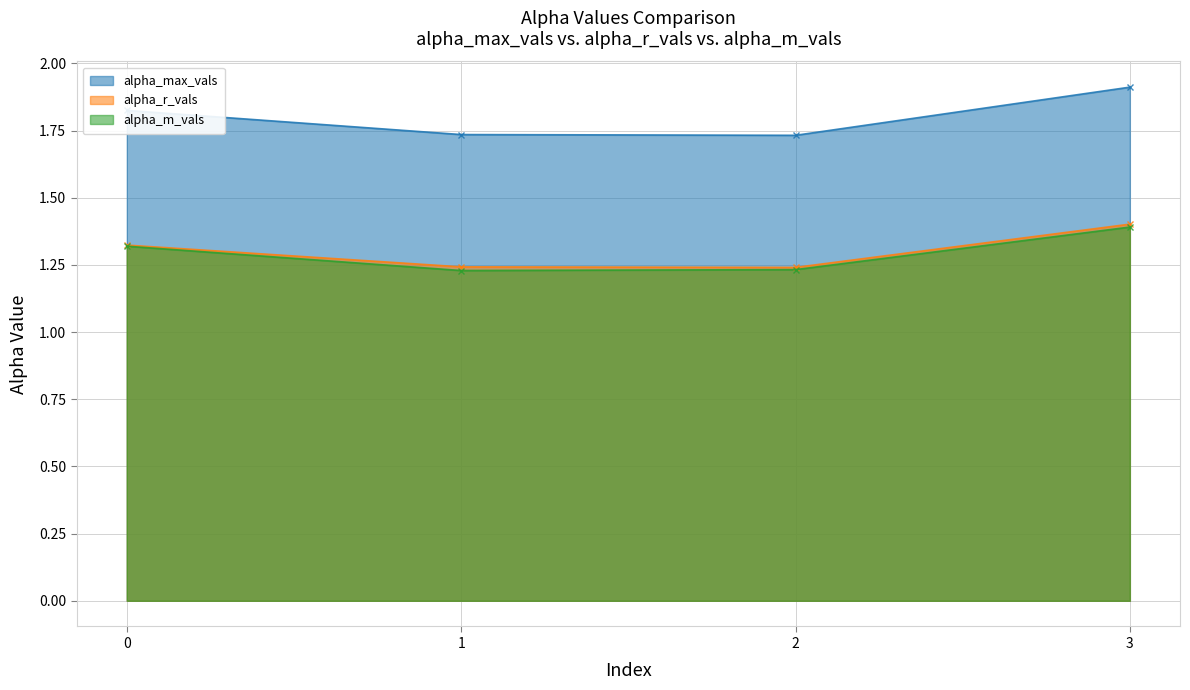

True or false: alpha_r_vals and alpha_max_vals intersect in this chart.

False